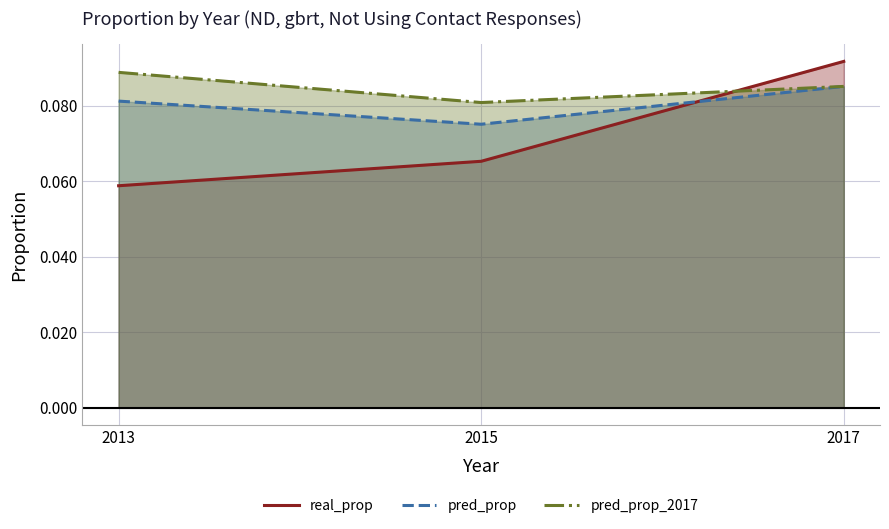

At which label is real_prop closest to 0?

2013